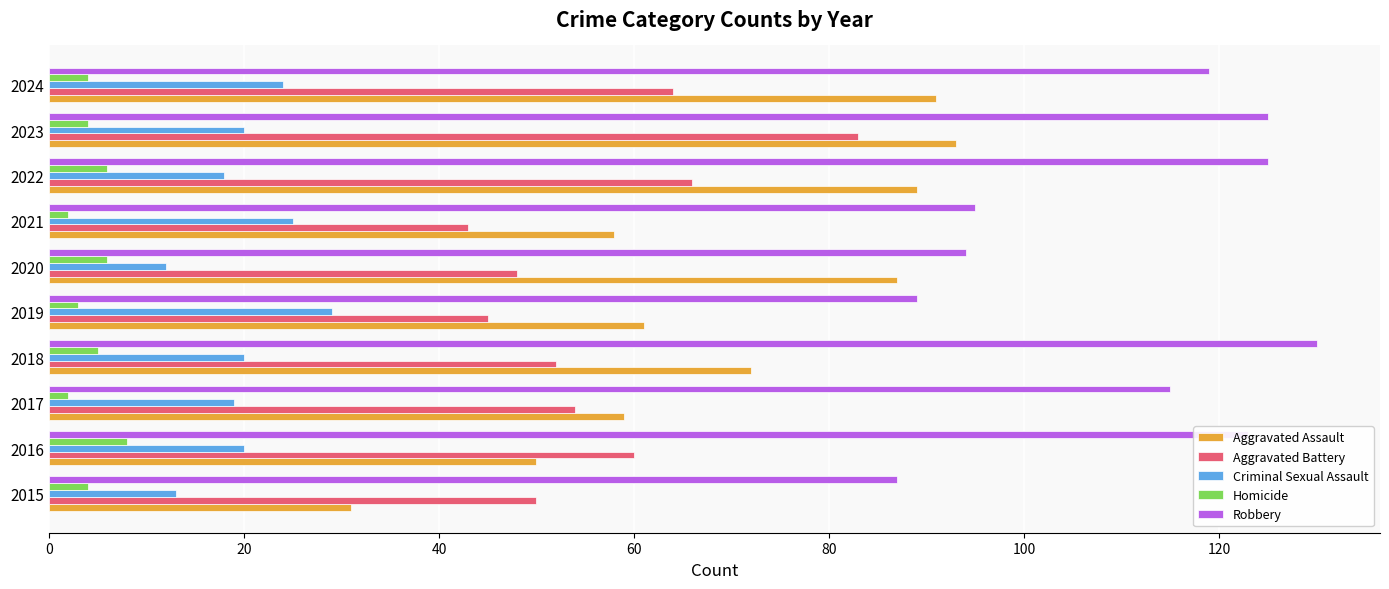

At 2016, list the series in order from largest to smallest.

Robbery, Aggravated Battery, Aggravated Assault, Criminal Sexual Assault, Homicide